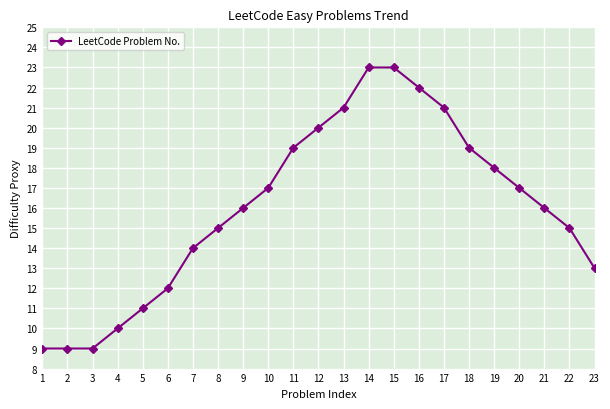

How many lines are shown in the chart?

1